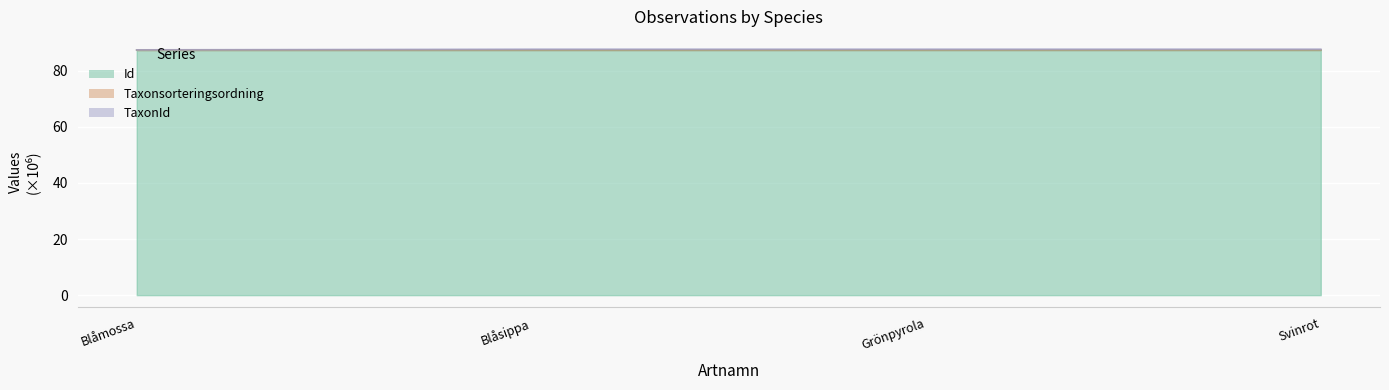

How many TaxonId values are between 87 and 88?

4